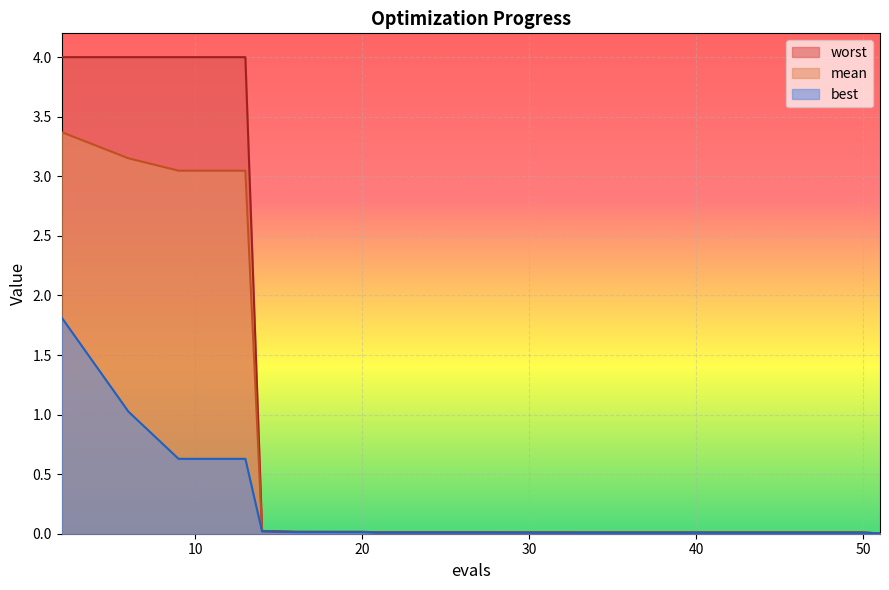

True or false: worst and best intersect in this chart.

False